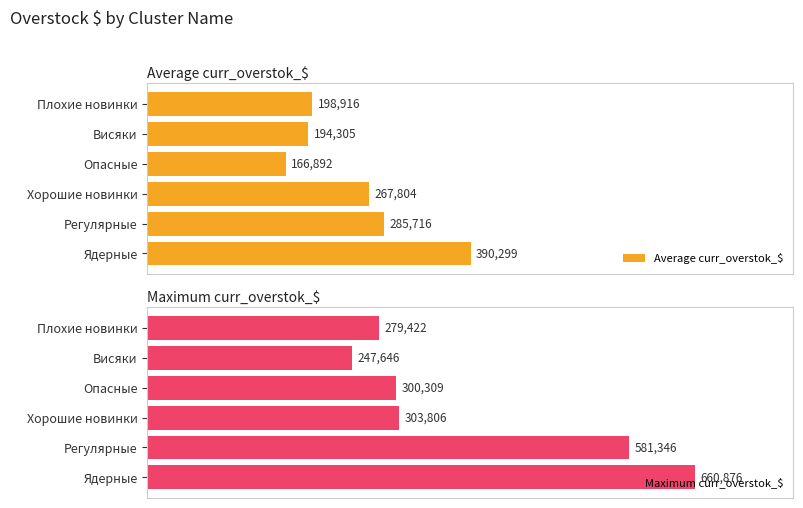

Does the chart contain any negative values?

No